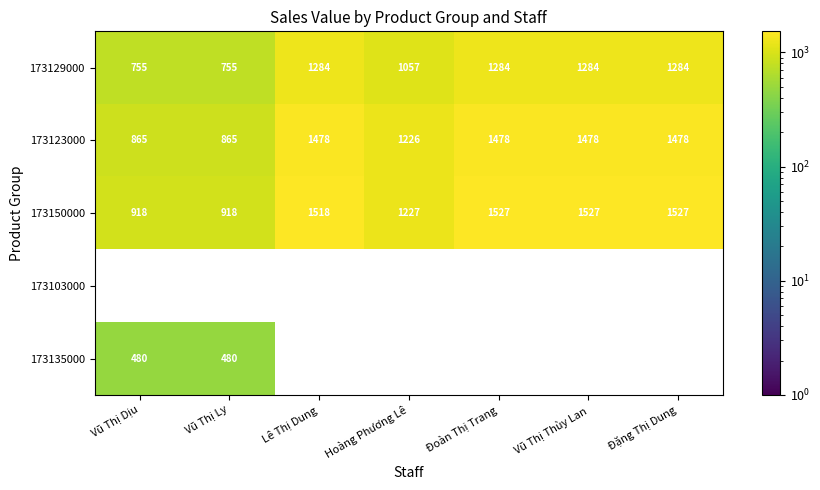

Read the 173129000 value at Đặng Thị Dung, to the nearest 10.

1280